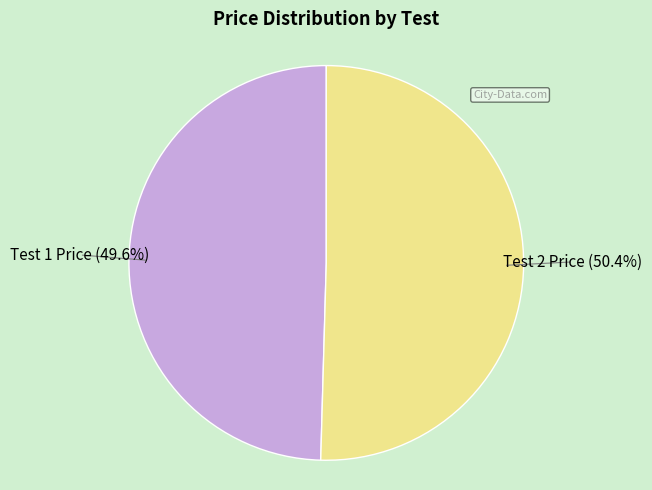

What is the total percentage of Test 2 Price and Test 1 Price?

100.0%